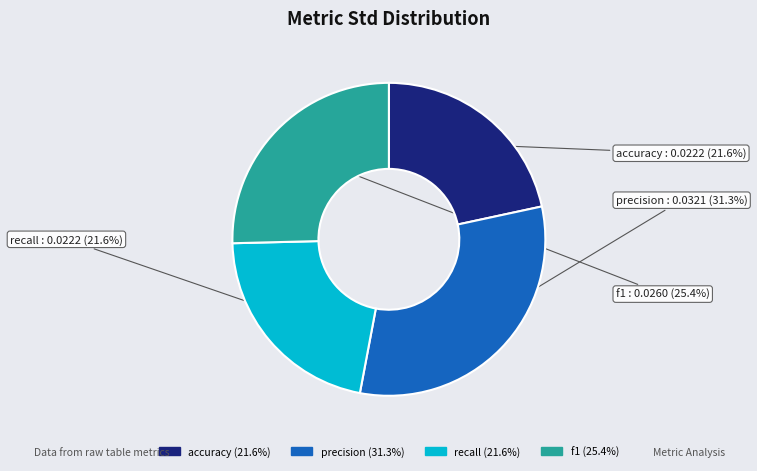

Does recall represent more than half of the total?

No